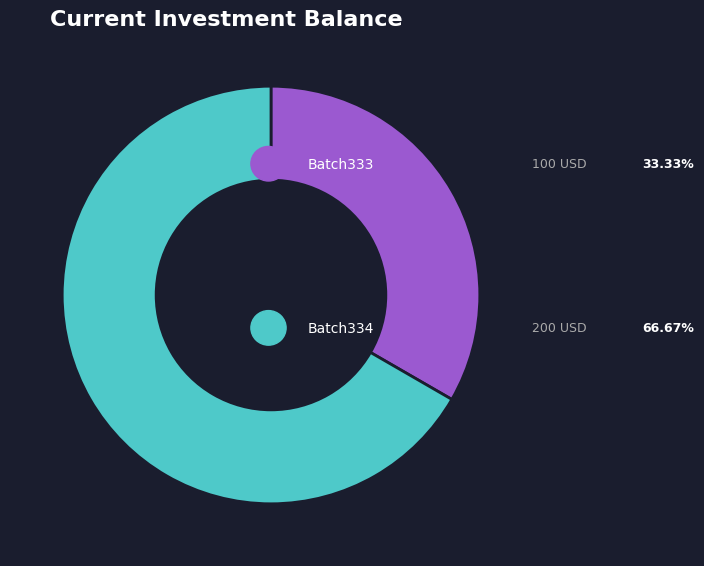

Is there any slice that represents more than half of the pie?

Yes